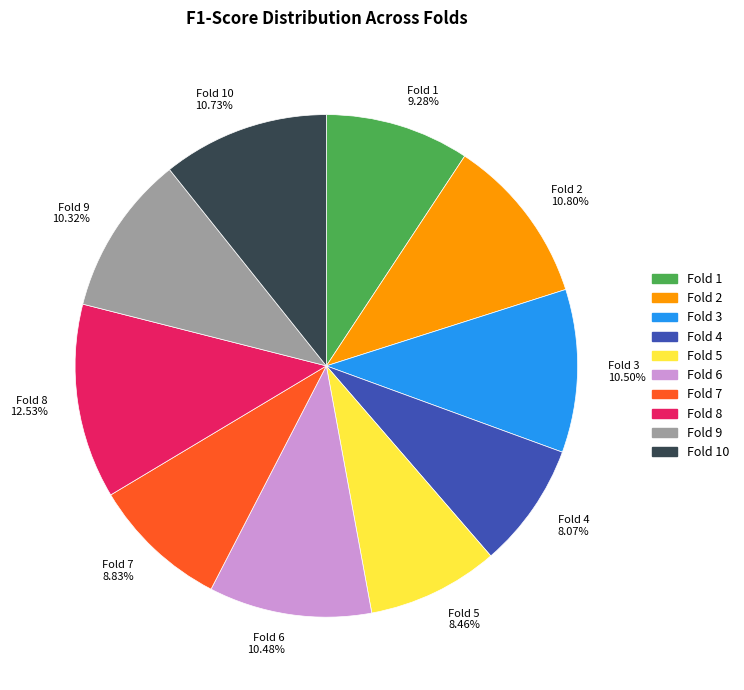

True or false: Fold 3 accounts for 19% of the total.

False